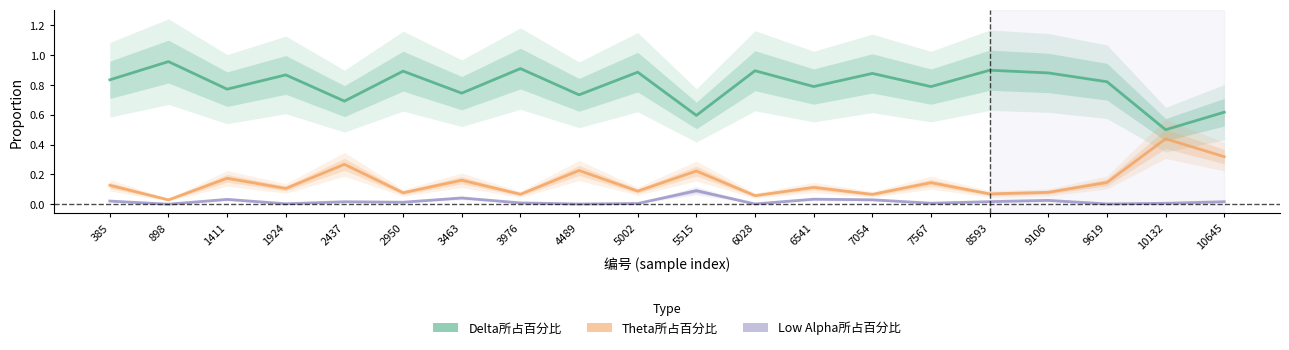

True or false: Low Alpha所占百分比 and Delta所占百分比 intersect in this chart.

False